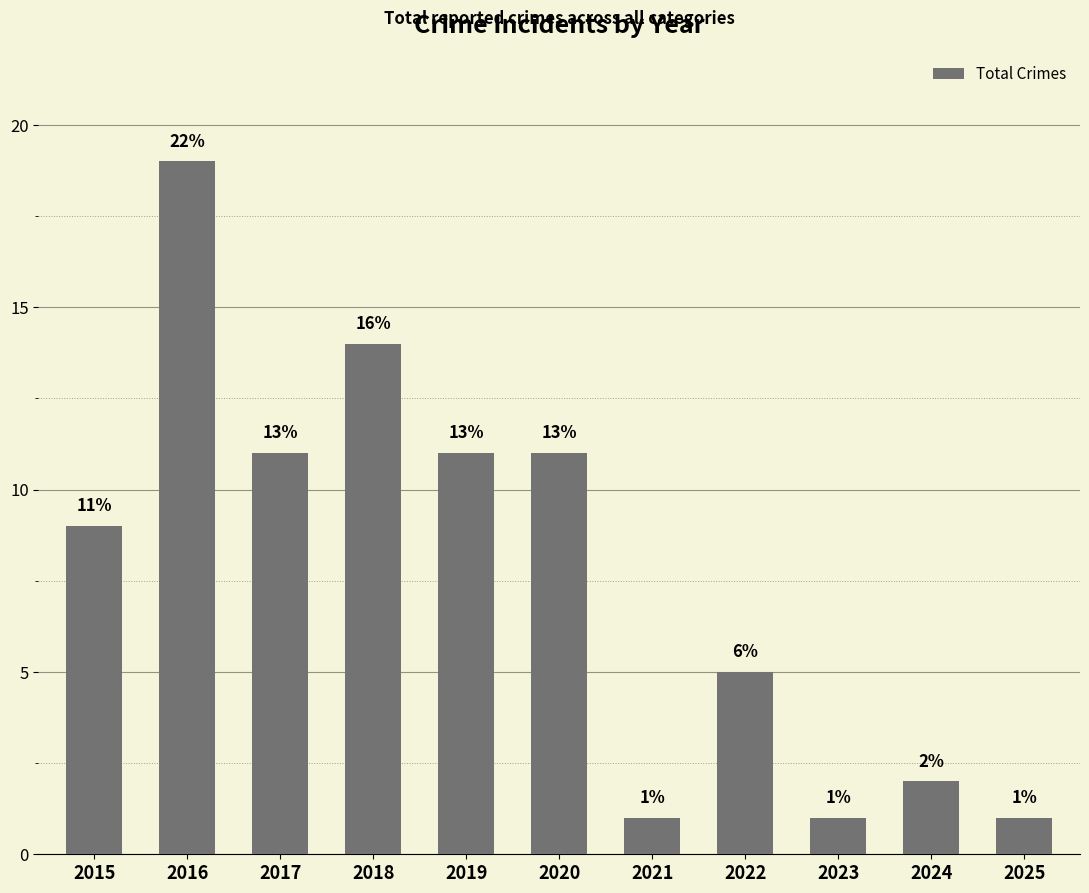

Which category has the lowest value across all series?

2021